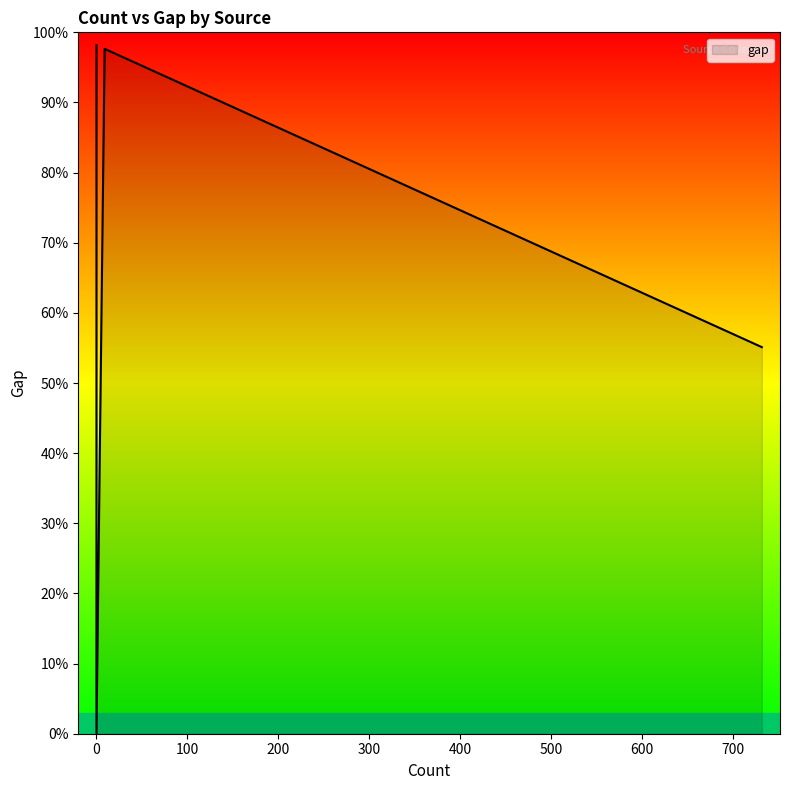

What is the sum of all values?

11551